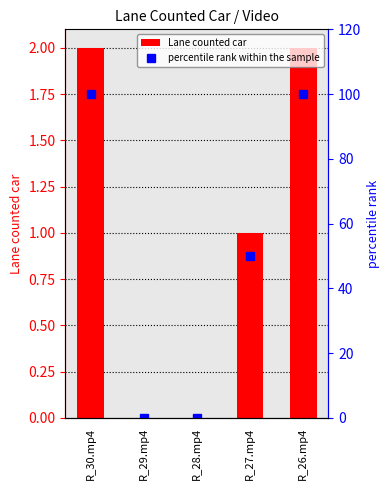

What is the maximum value for Lane counted car?

2